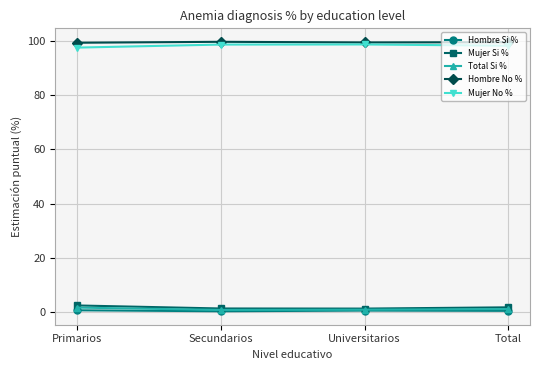

What is the greatest value displayed?

99.7